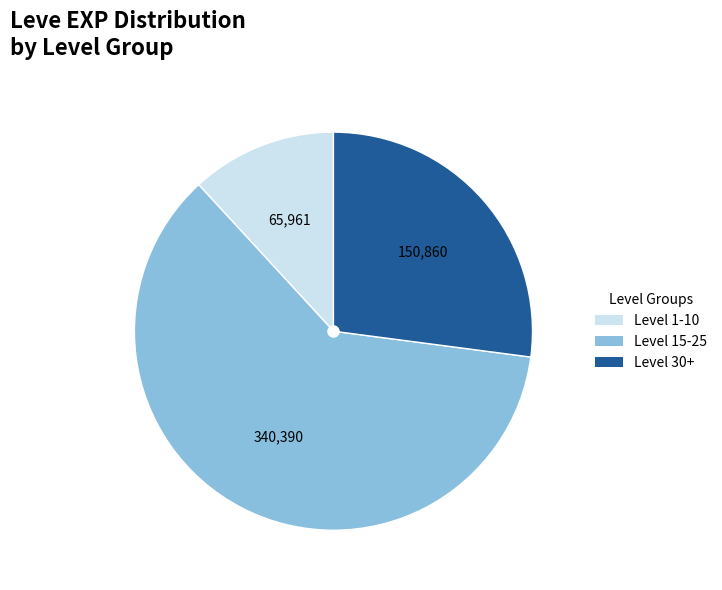

Does any single category account for the majority?

Yes